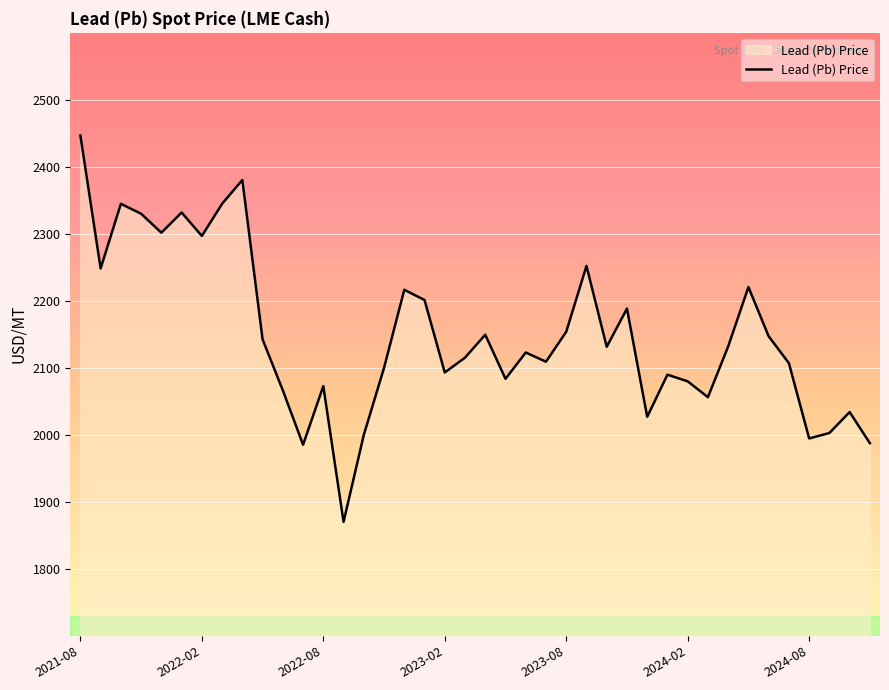

What is the difference between the maximum and minimum values?

576.6